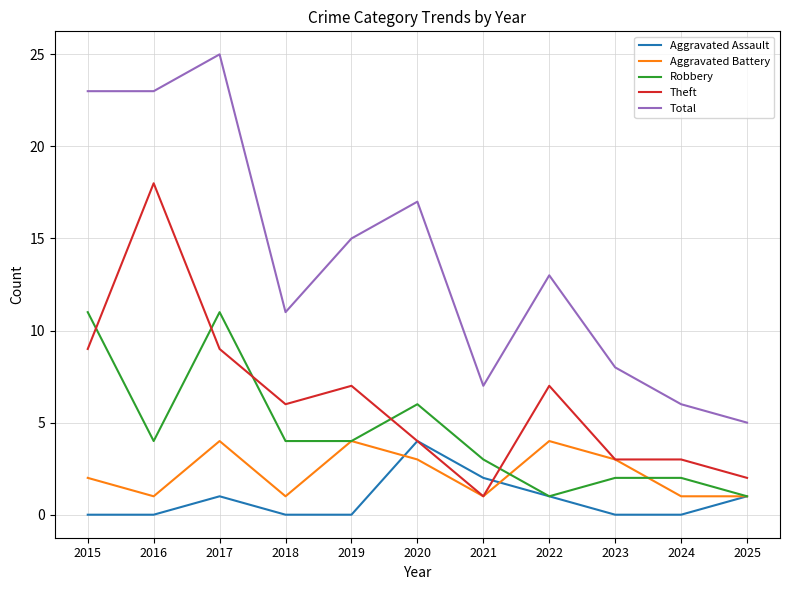

True or false: Total and Aggravated Battery cross at least once.

False